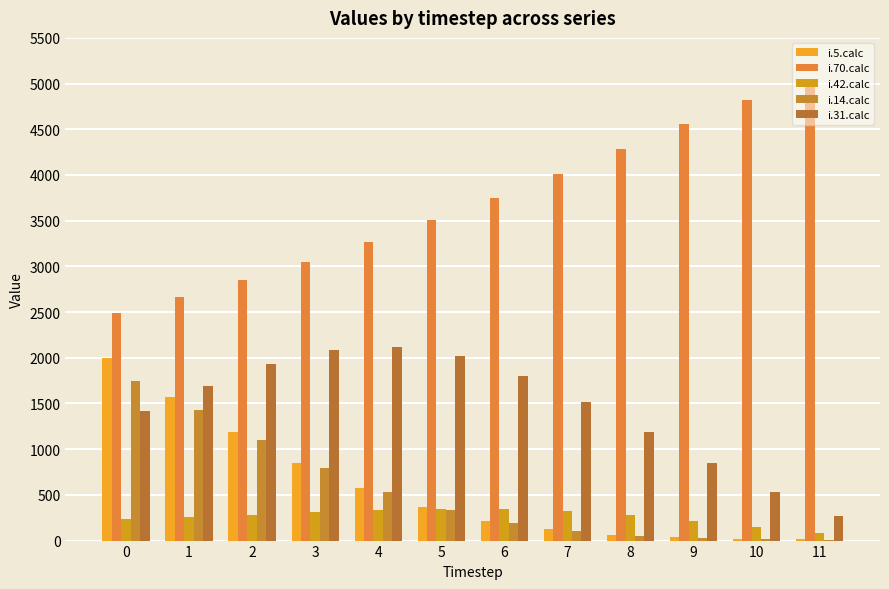

What are all the series names shown in the legend?

i.5.calc, i.70.calc, i.42.calc, i.14.calc, i.31.calc